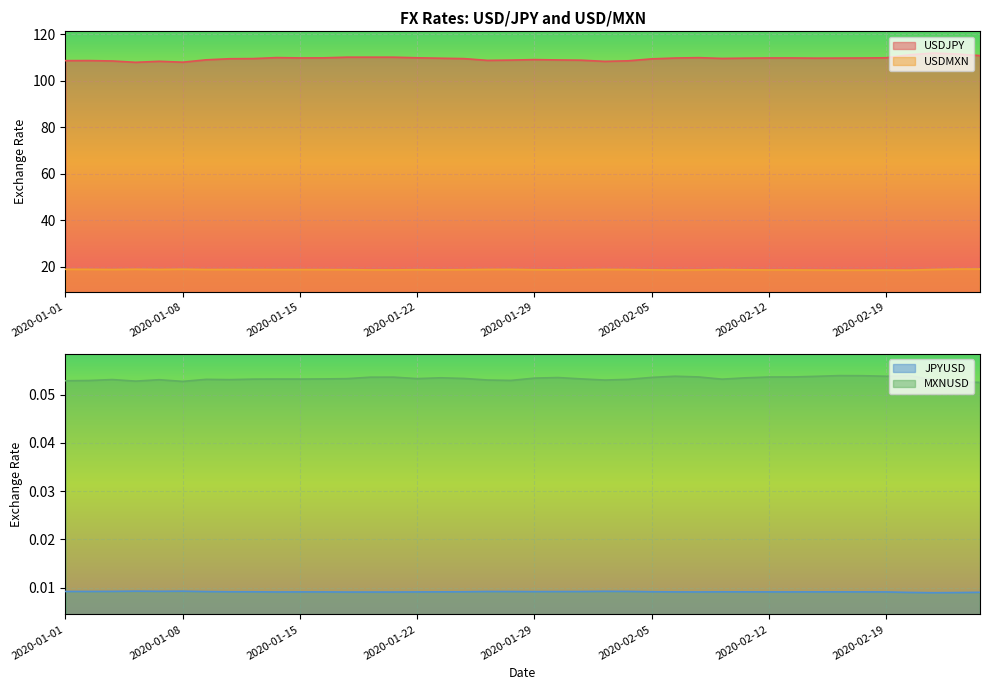

True or false: USDJPY has more than 0 points higher than both neighbors.

True